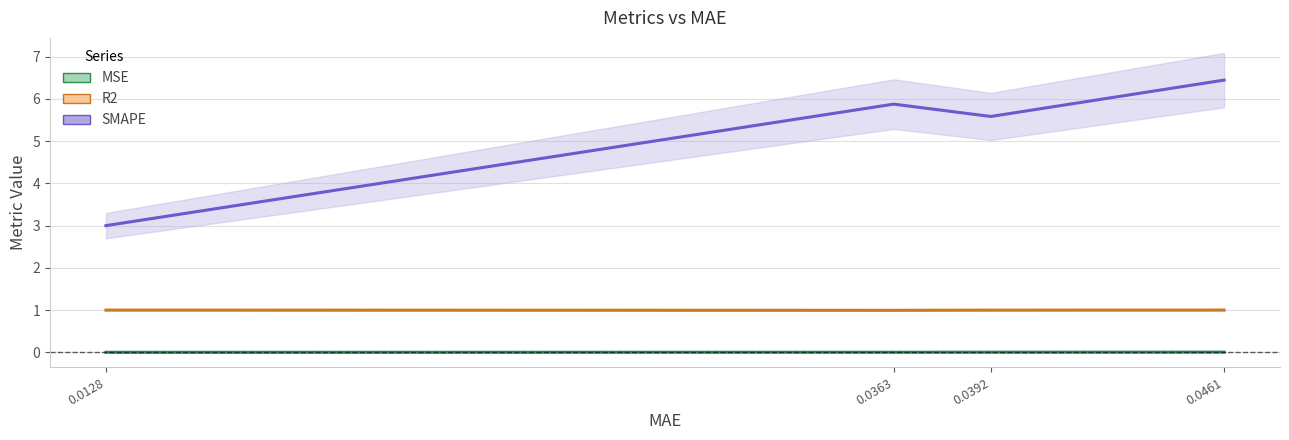

What is the difference between the highest and lowest values at 0.0128?

3.0